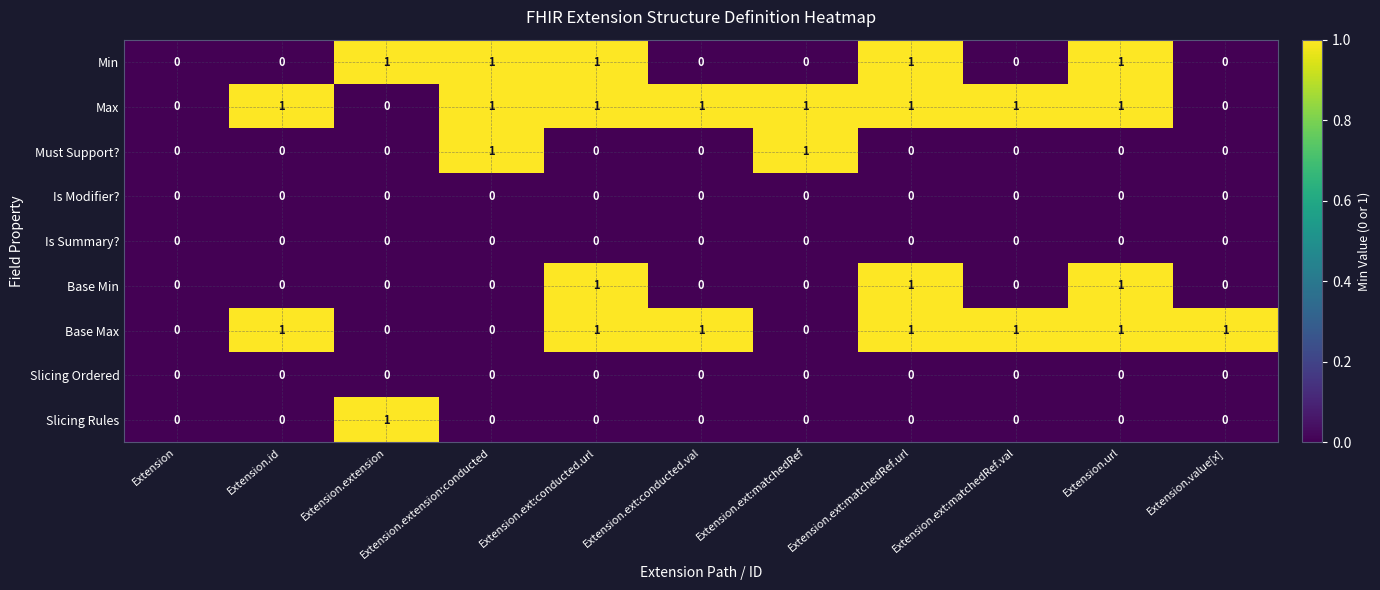

True or false: Slicing Ordered has a value of 0 at Extension.ext:matchedRef.url.

True